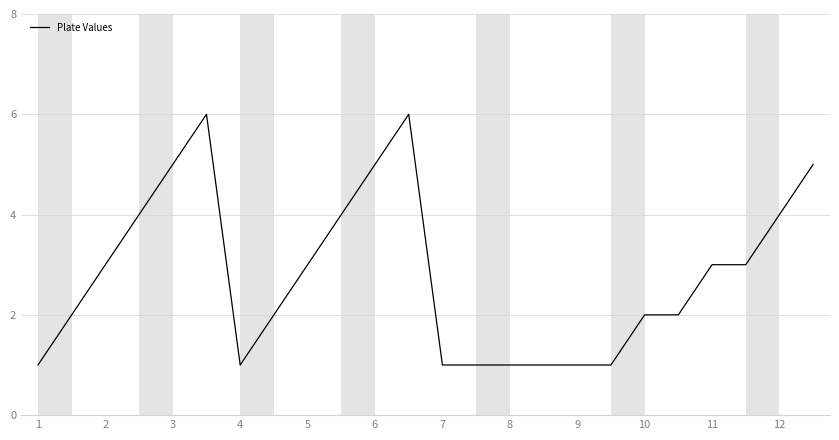

Does the chart have visible grid lines?

Yes